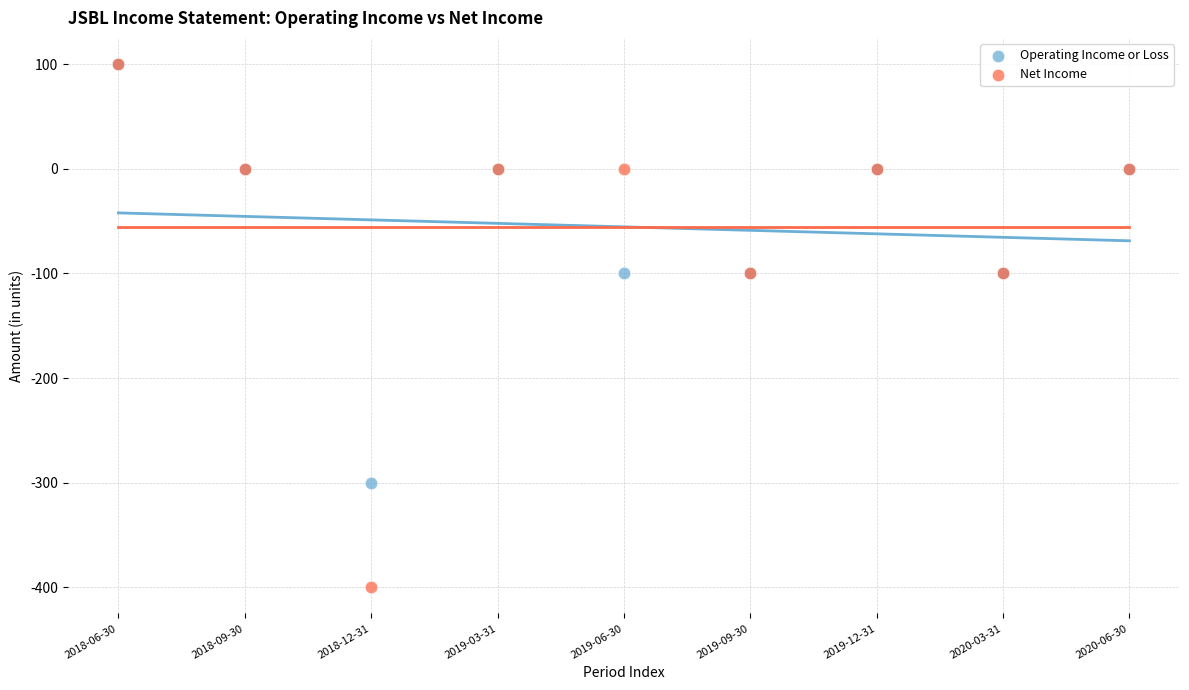

Which series contains the lowest Y value?

Net Income